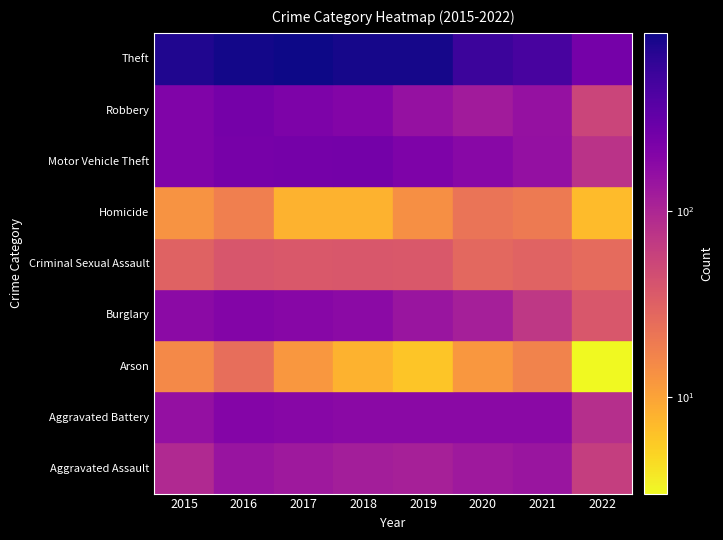

Reading left to right, list all the values displayed in this chart.

Aggravated Assault: 2015=95	2016=146	2017=131	2018=119	2019=113	2020=131	2021=142	2022=62
Aggravated Battery: 2015=154	2016=196	2017=191	2018=183	2019=182	2020=180	2021=181	2022=84
Arson: 2015=15	2016=25	2017=12	2018=8	2019=6	2020=12	2021=17	2022=3
Burglary: 2015=178	2016=201	2017=189	2018=176	2019=143	2020=116	2021=71	2022=38
Criminal Sexual Assault: 2015=31	2016=39	2017=37	2018=38	2019=37	2020=28	2021=30	2022=26
Homicide: 2015=13	2016=18	2017=8	2018=8	2019=14	2020=22	2021=20	2022=7
Motor Vehicle Theft: 2015=211	2016=245	2017=247	2018=256	2019=216	2020=184	2021=156	2022=78
Robbery: 2015=212	2016=247	2017=224	2018=204	2019=150	2020=124	2021=153	2022=54
Theft: 2015=774	2016=858	2017=916	2018=856	2019=841	2020=551	2021=475	2022=247